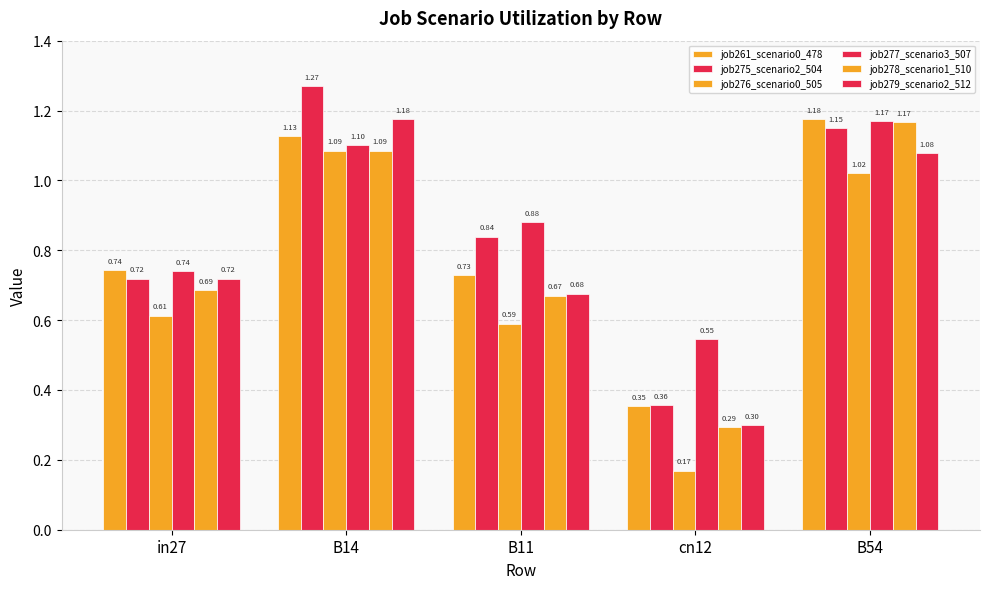

Which has a higher value, B11 or B54?

B54